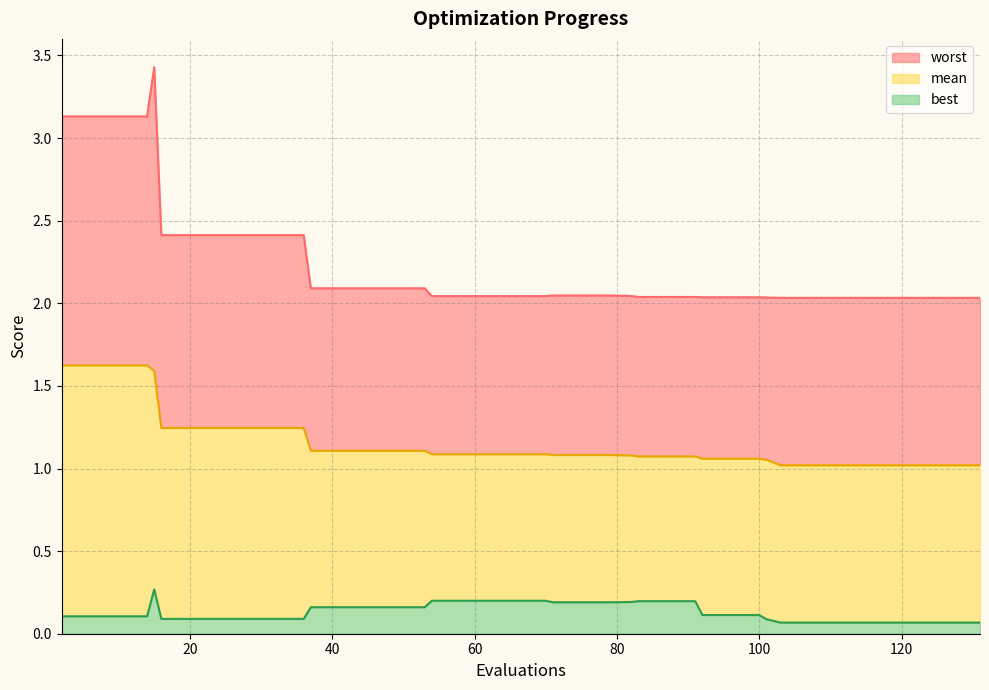

Which category has the highest value across all series?

15